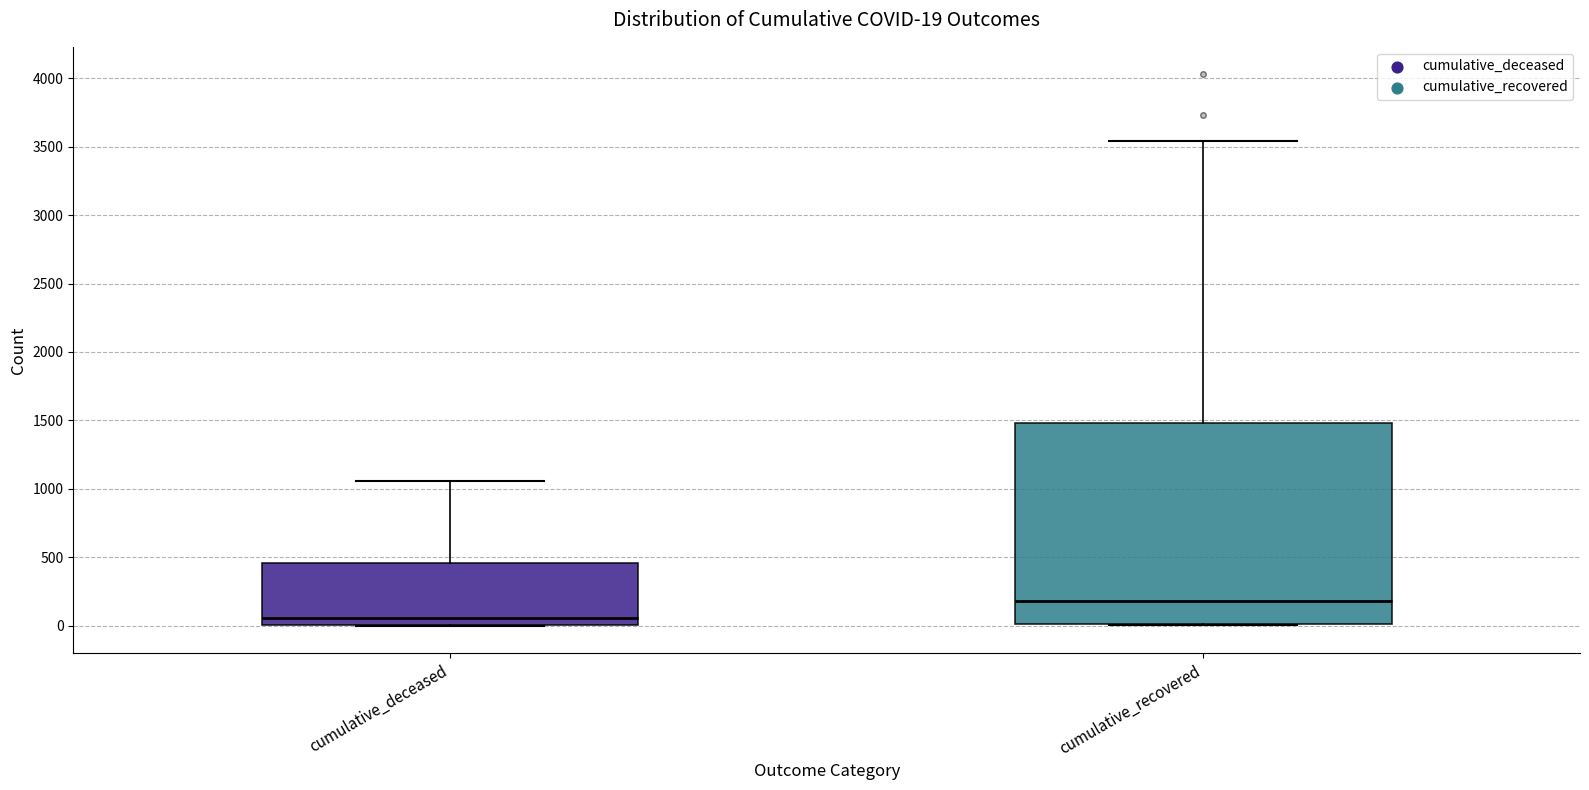

Which box's median line is the lowest?

cumulative_deceased